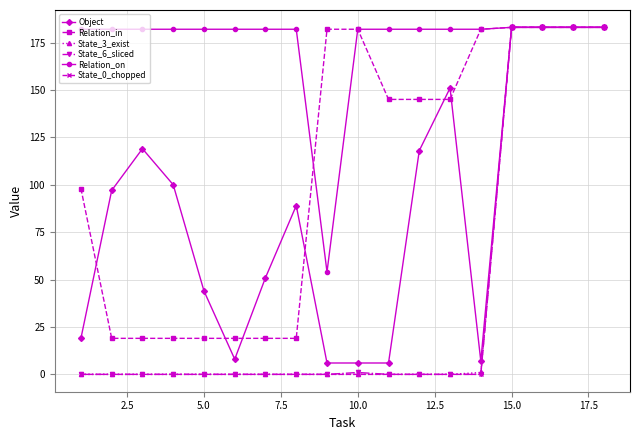

At how many categories does at least one series exceed 115?

18